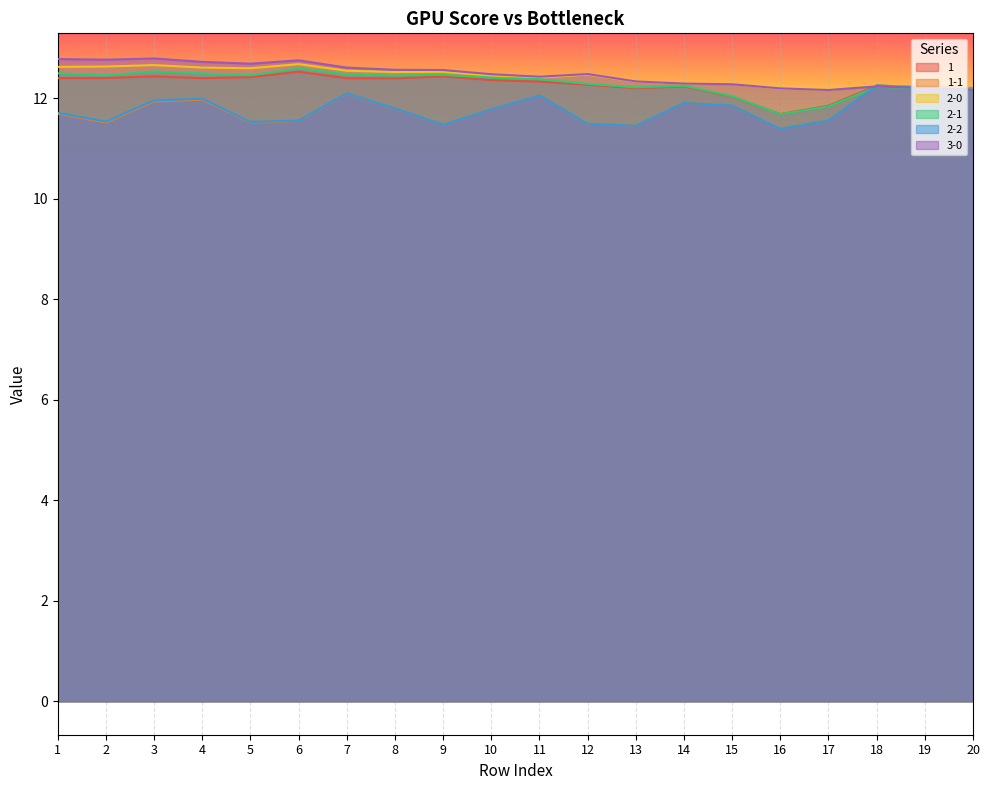

How many values in the 2-1 series exceed 12?

18